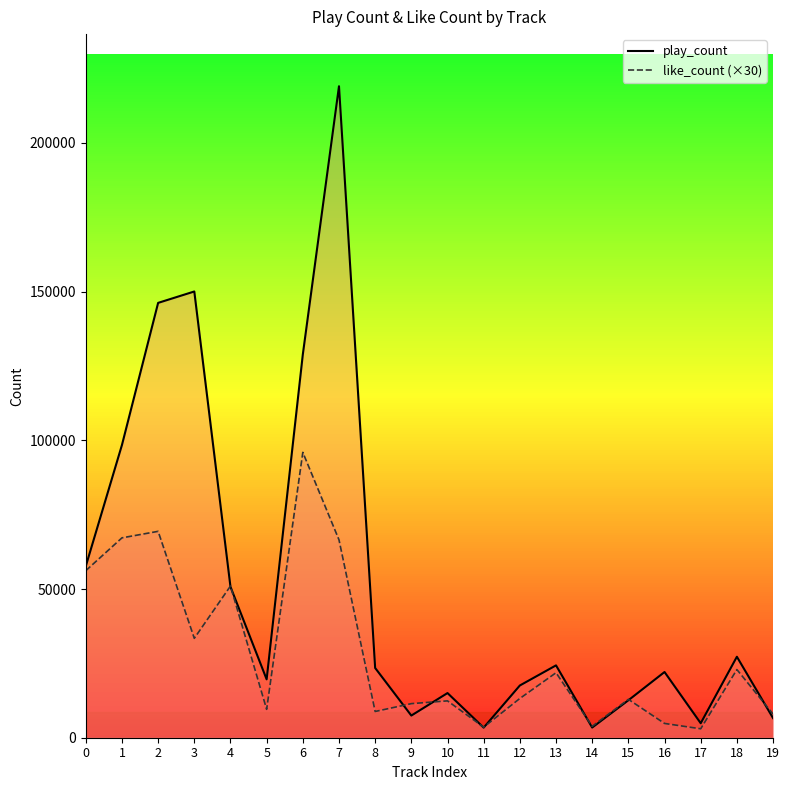

Where is play_count nearest to the value 111214?

1